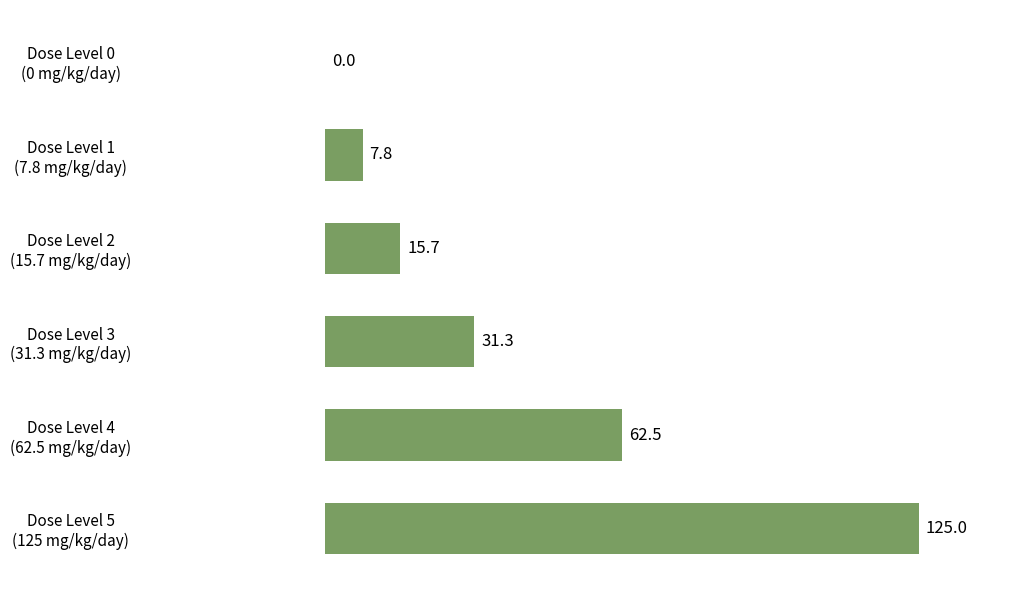

What is the sum of all values?

242.3